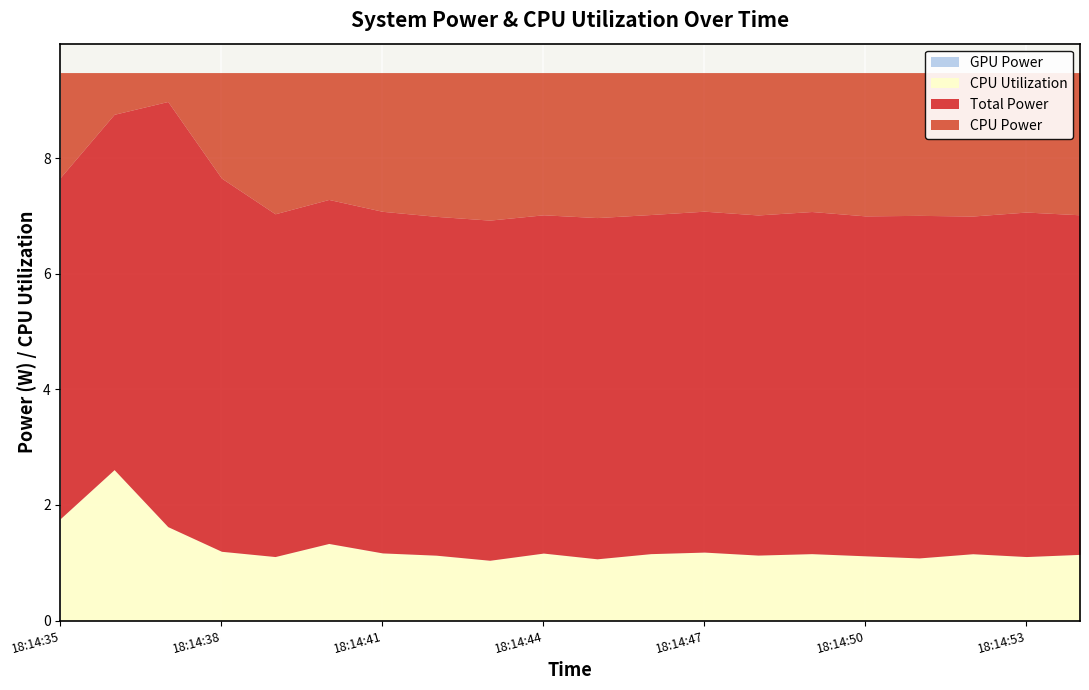

What is the difference between the Total Power values at 18:14:44 and 18:14:43?

0.1